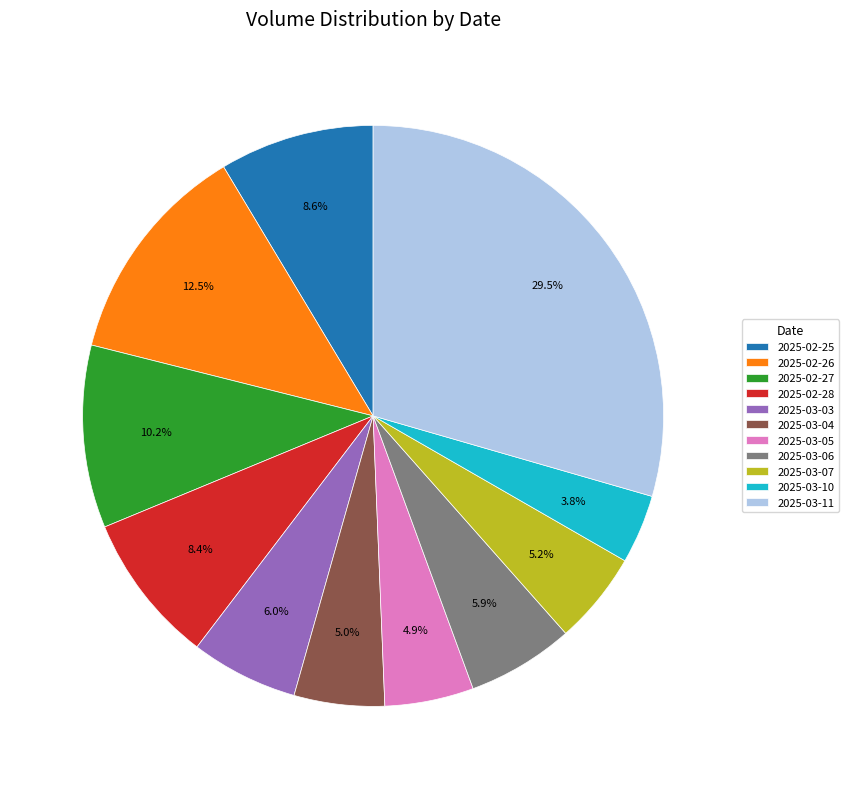

To the nearest percent, what is the combined percentage of 2025-03-06 and 2025-03-04?

11%